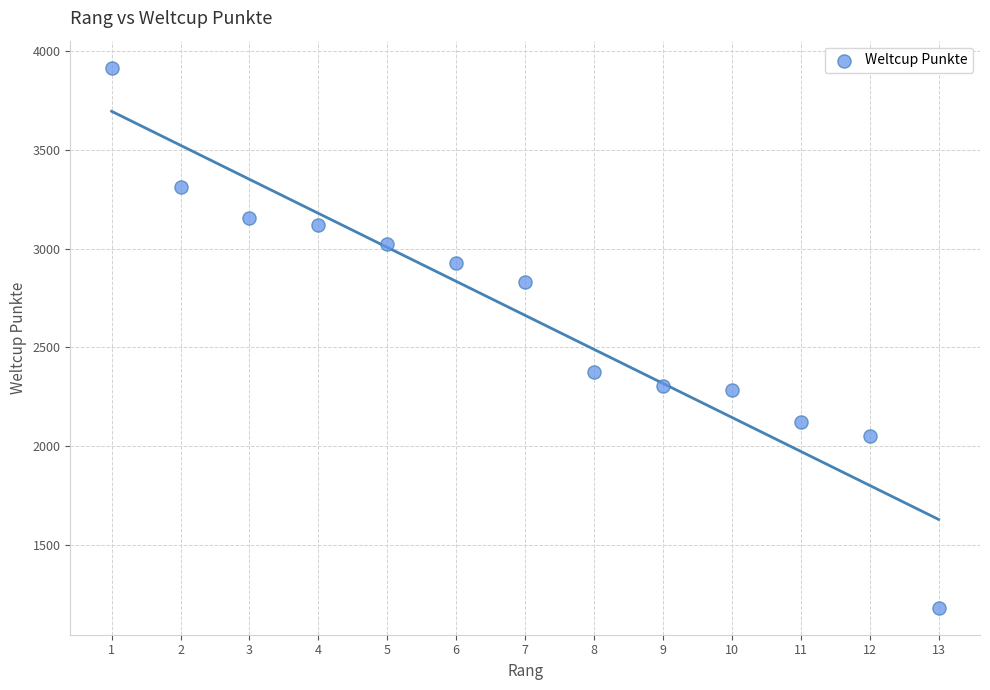

What Y value in the scatter plot is closest to 2549?

2376